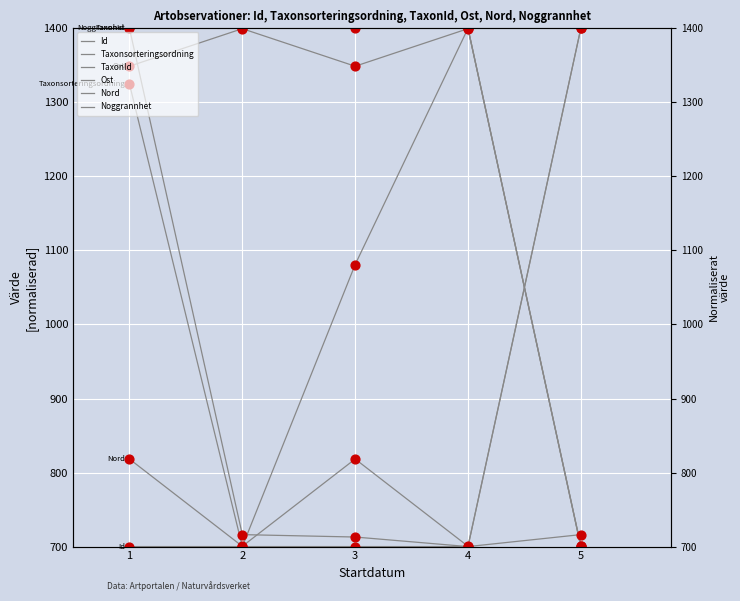

What are all the series names shown in the legend?

Id, Taxonsorteringsordning, TaxonId, Ost, Nord, Noggrannhet